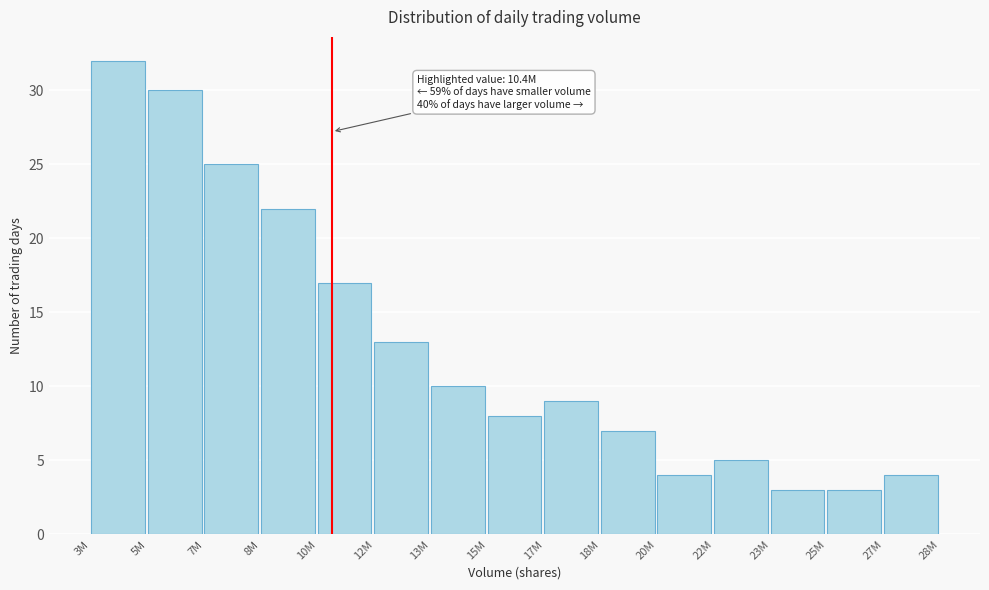

Reading left to right, what are all the values shown in this chart?

3M=32	5M=30	7M=25	8M=22	10M=17	12M=13	13M=10	15M=8	17M=9	18M=7	20M=4	22M=5	23M=3	25M=3	27M=4